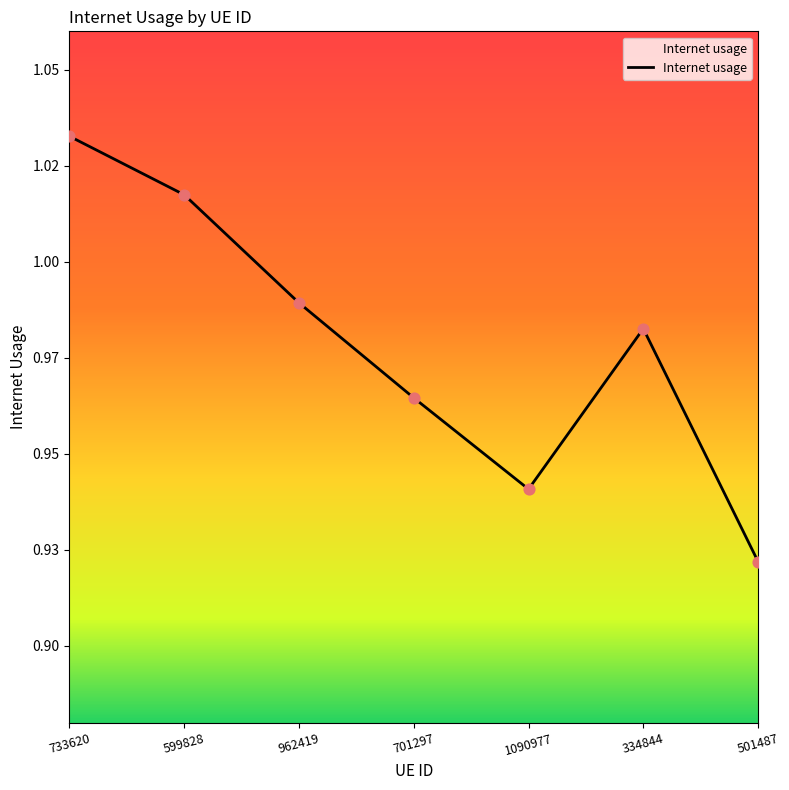

What is the change in value from 733620 to 334844?

-0.1